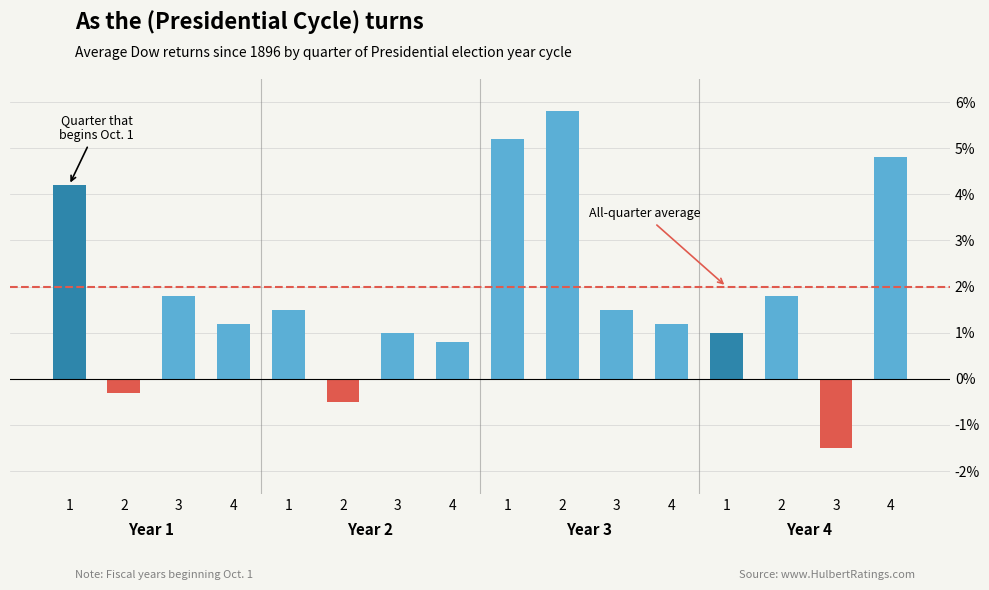

What is the minimum value shown in the chart?

-1.5